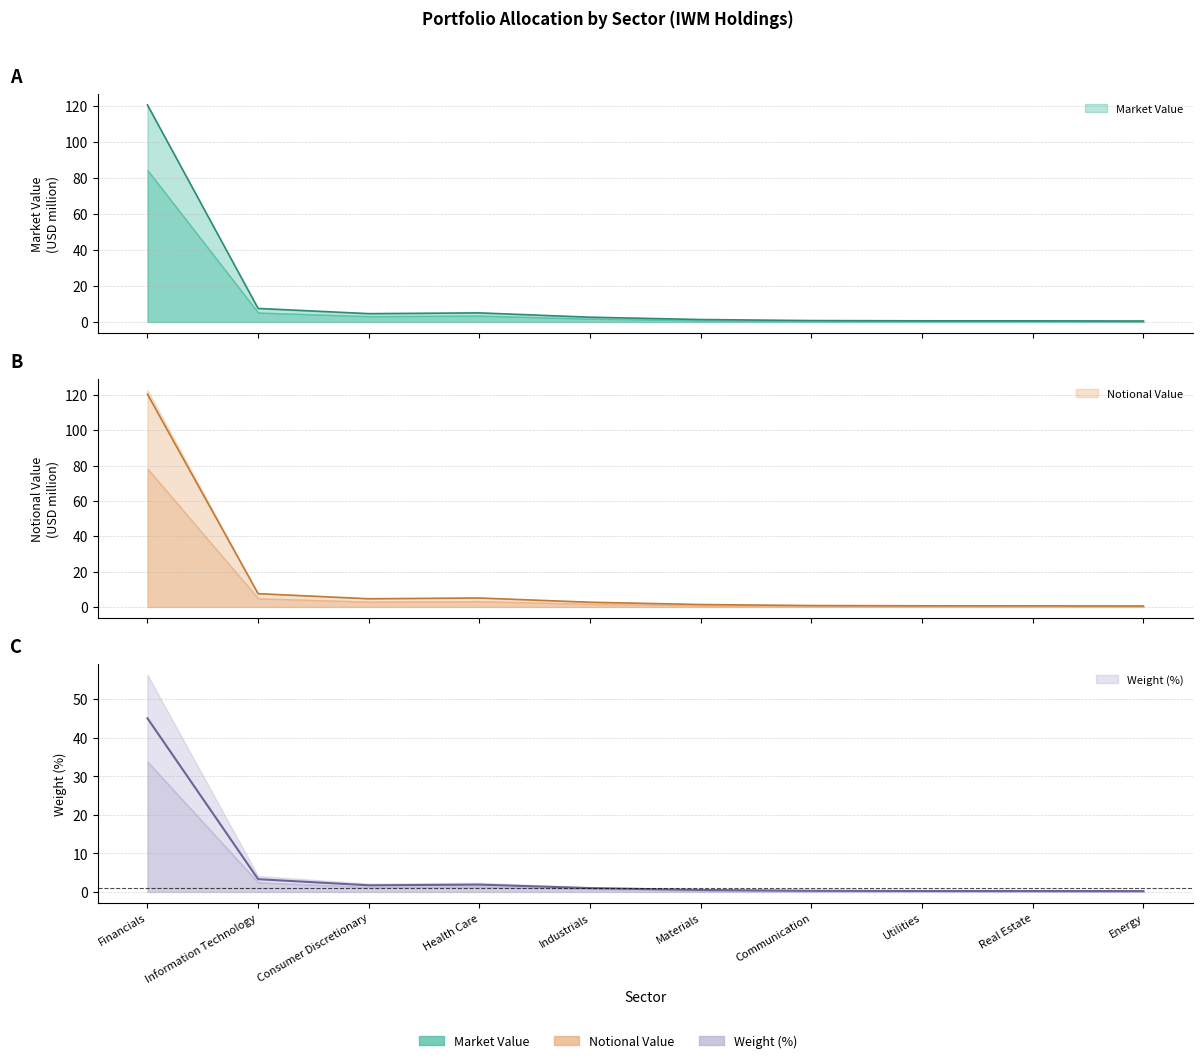

How many data points in notional_value are less than 2?

5